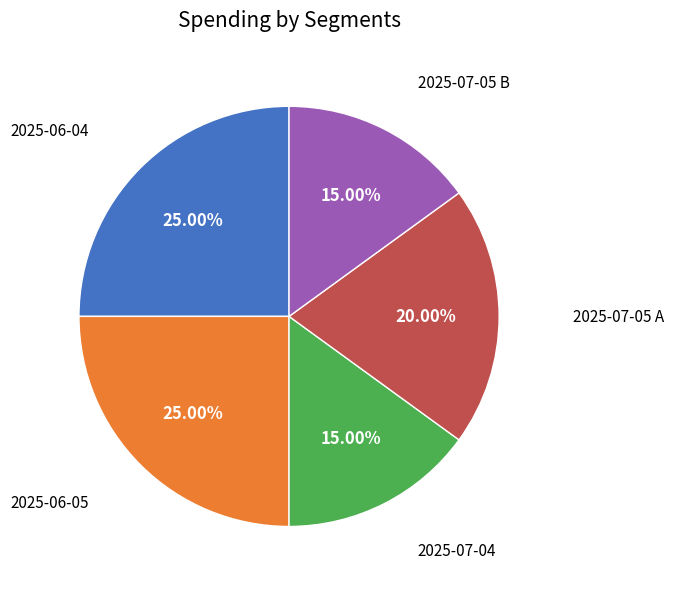

Count the number of slices in the pie.

5